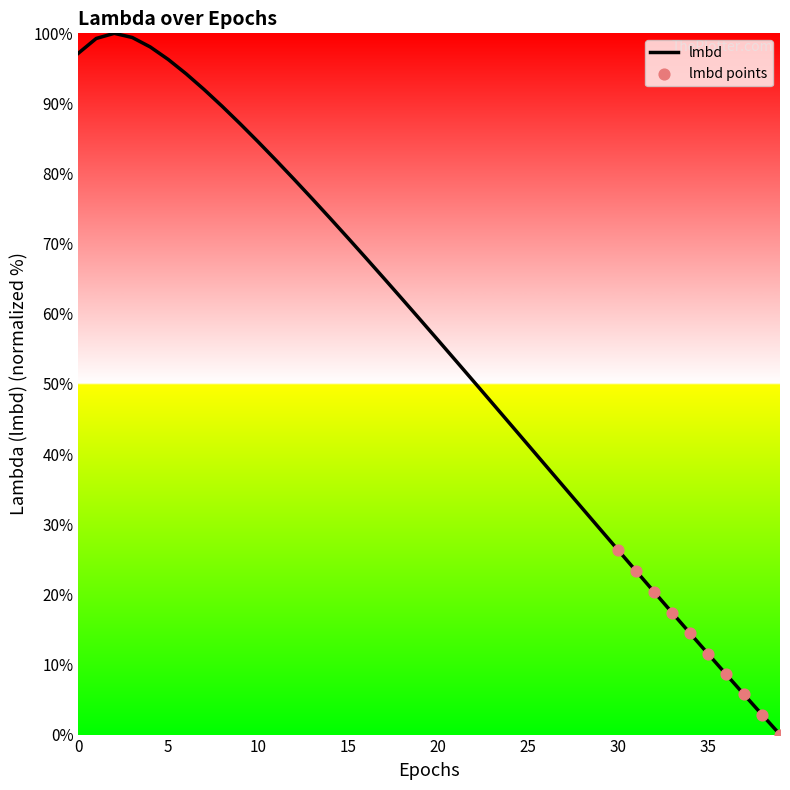

What is the maximum value shown in the chart?

100.0